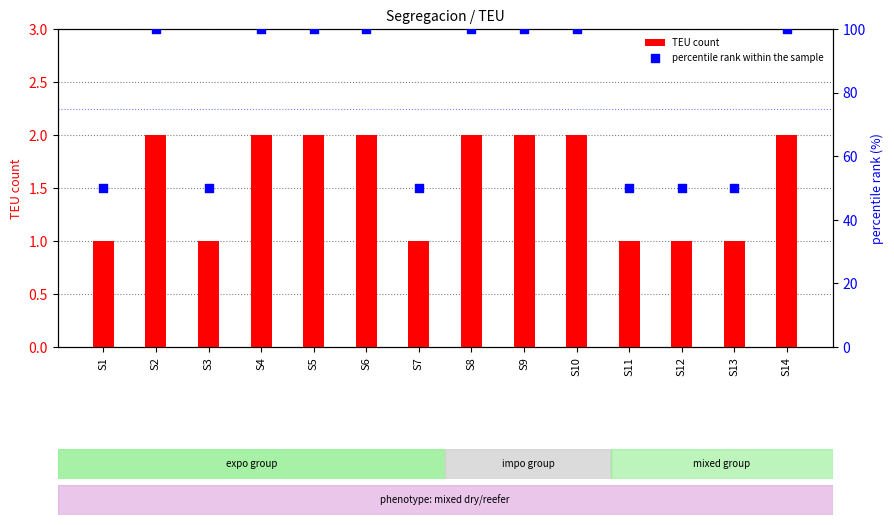

What are all the series names shown in the legend?

TEU count, percentile rank within the sample